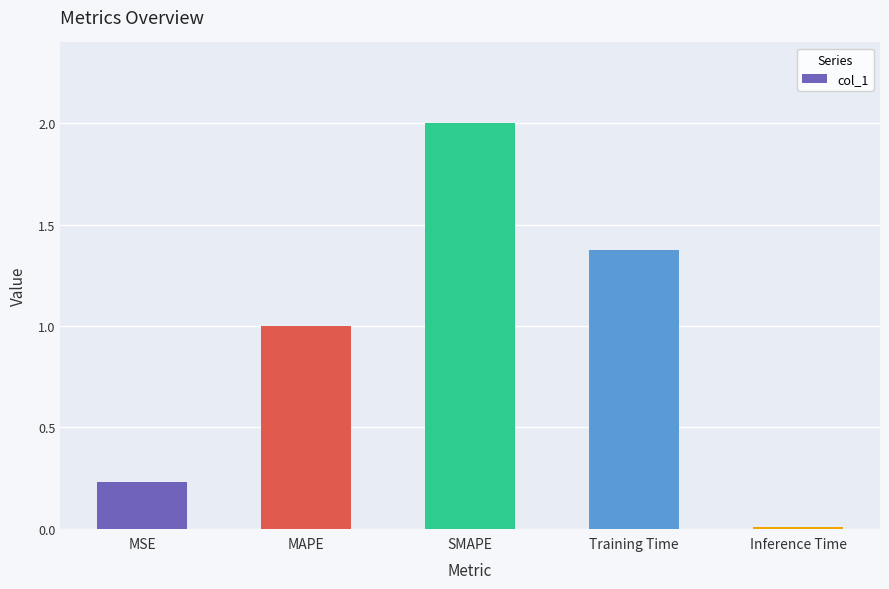

What is the sum of the values at Inference Time and SMAPE?

2.0